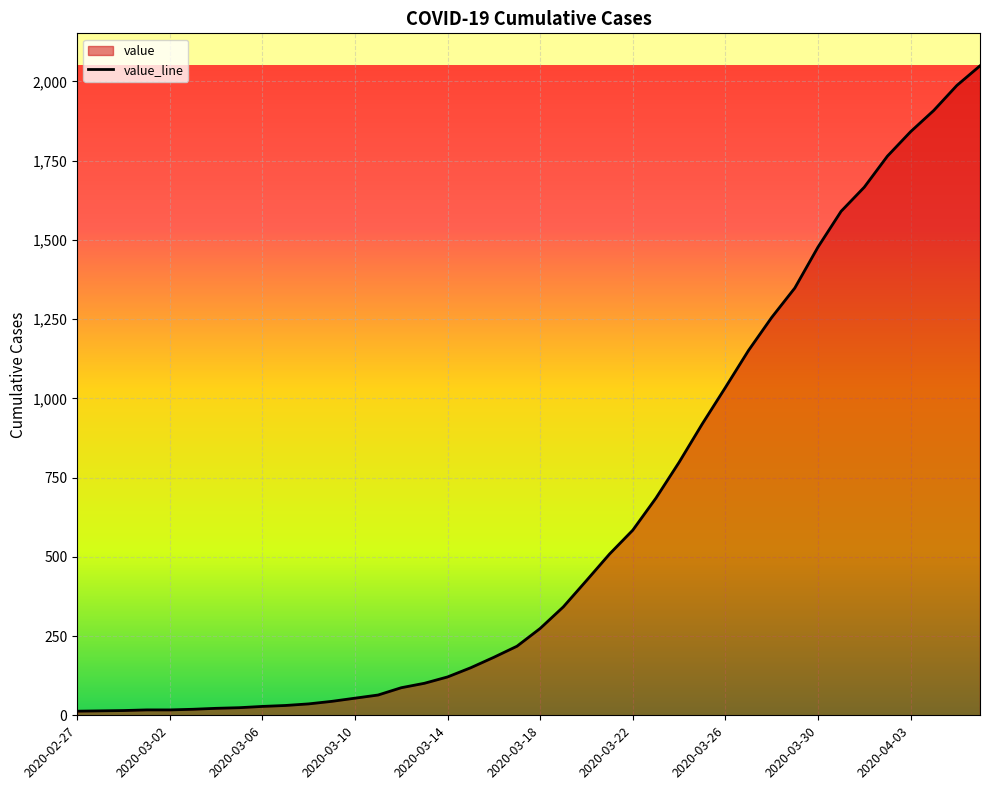

At which label is the value closest to 1031?

2020-03-26